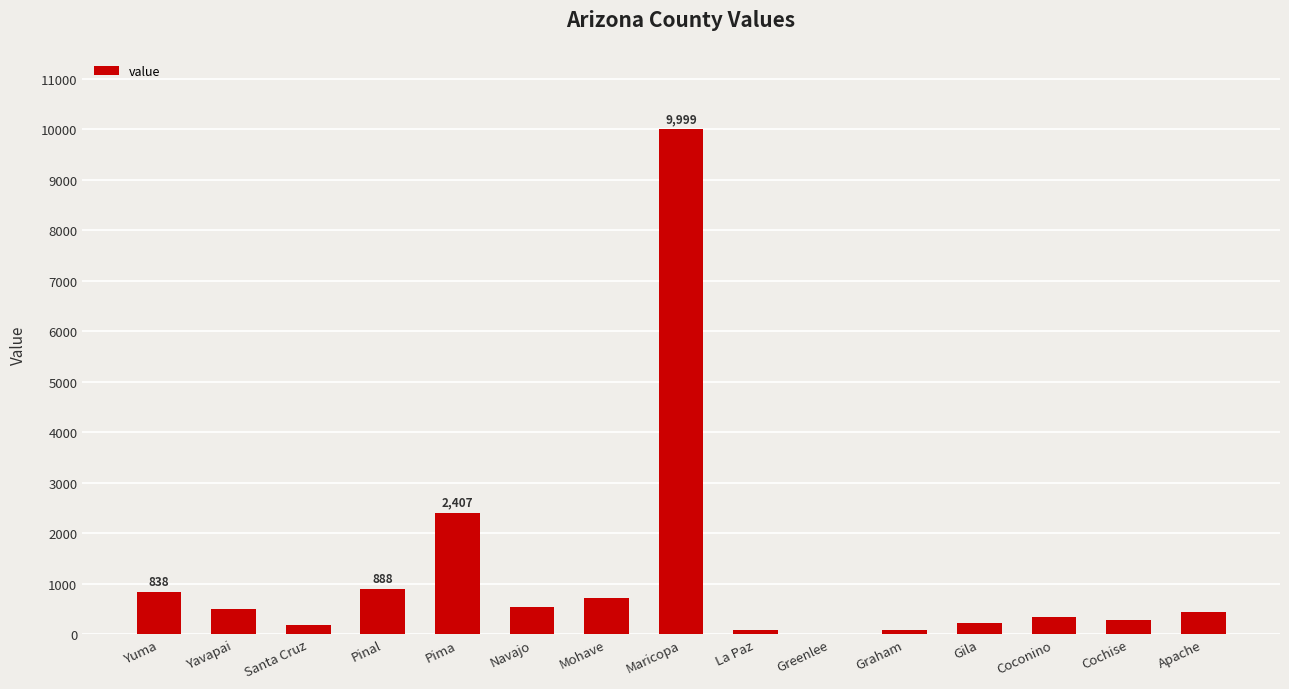

What is the maximum value shown in the chart?

9999